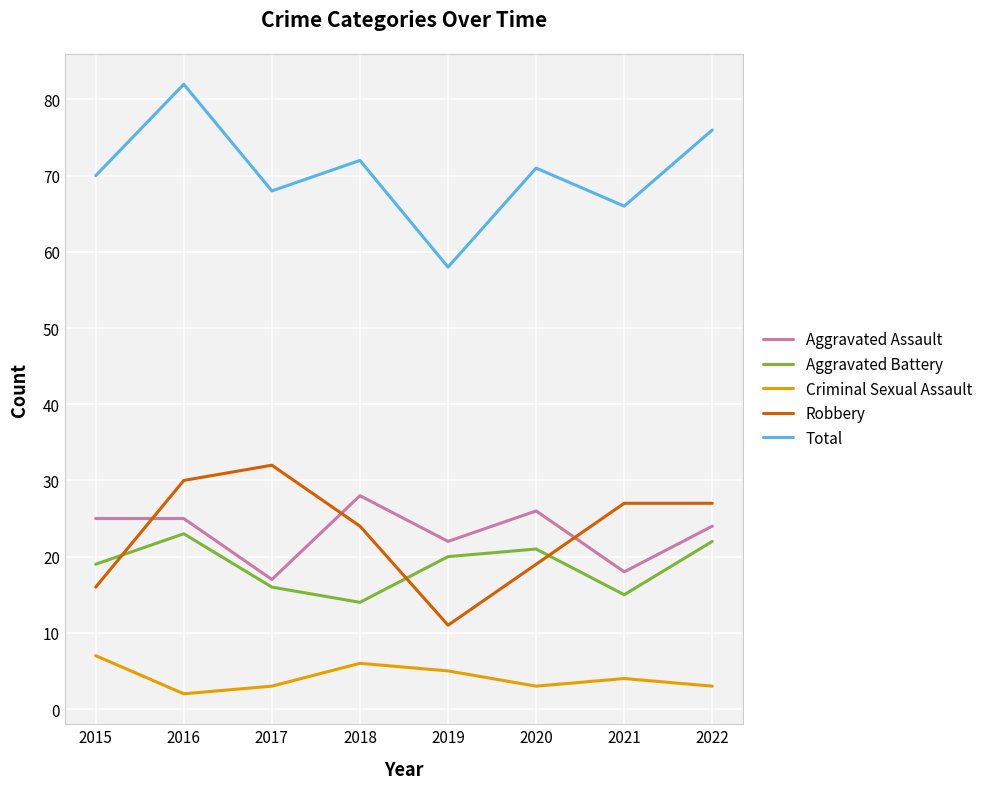

True or false: Total has more than 1 interior local peaks.

True